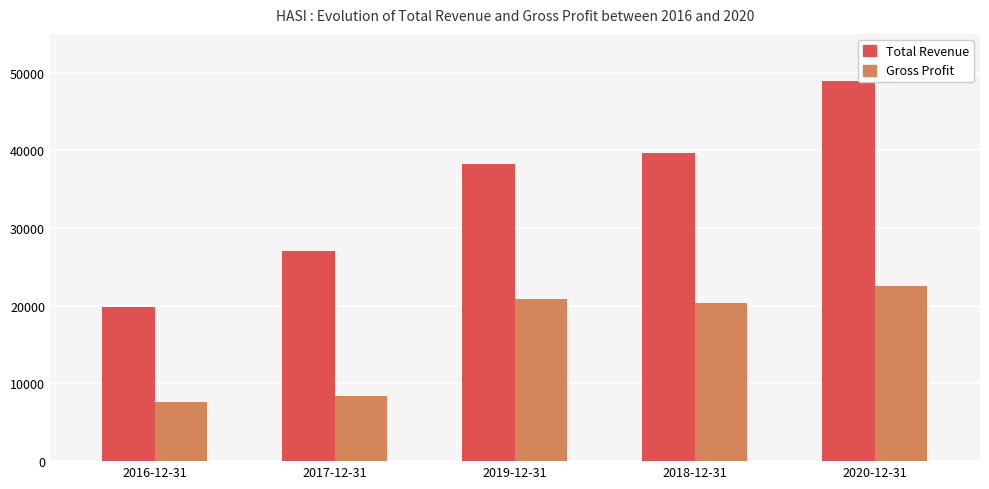

Count the number of categories in the chart.

5